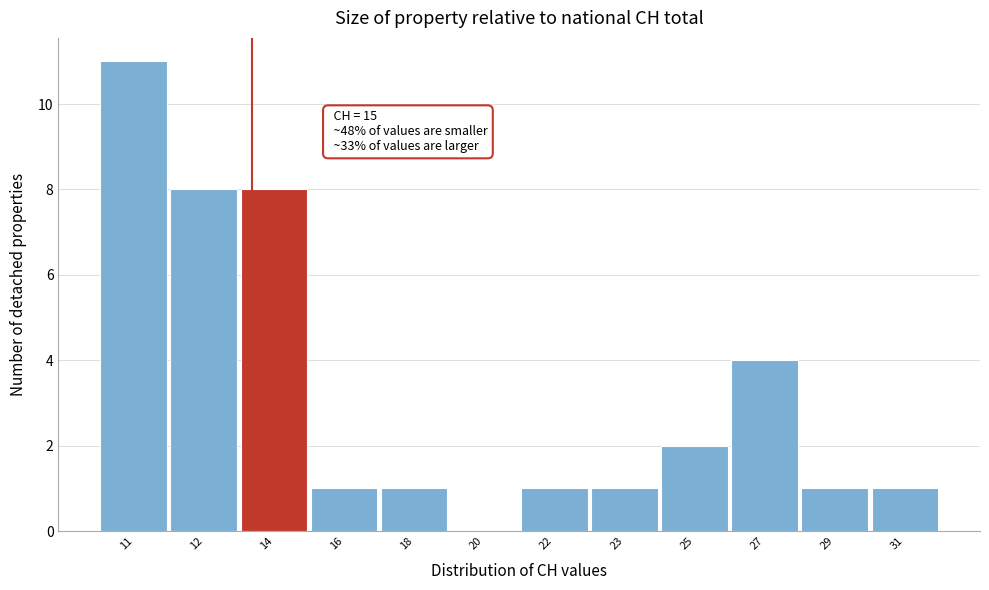

Reading left to right, what are all the values shown in this chart?

11=11	12=8	14=8	16=1	18=1	20=0	22=1	23=1	25=2	27=4	29=1	31=1